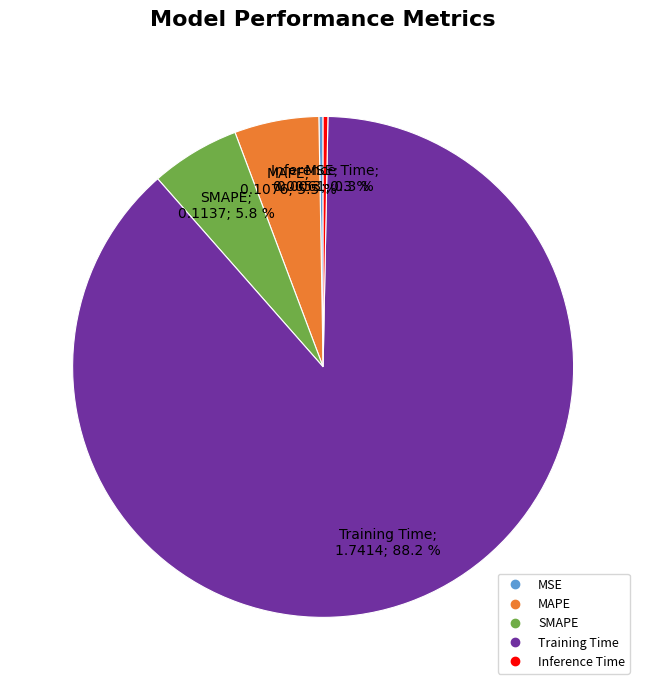

Is MAPE the majority of the pie?

No